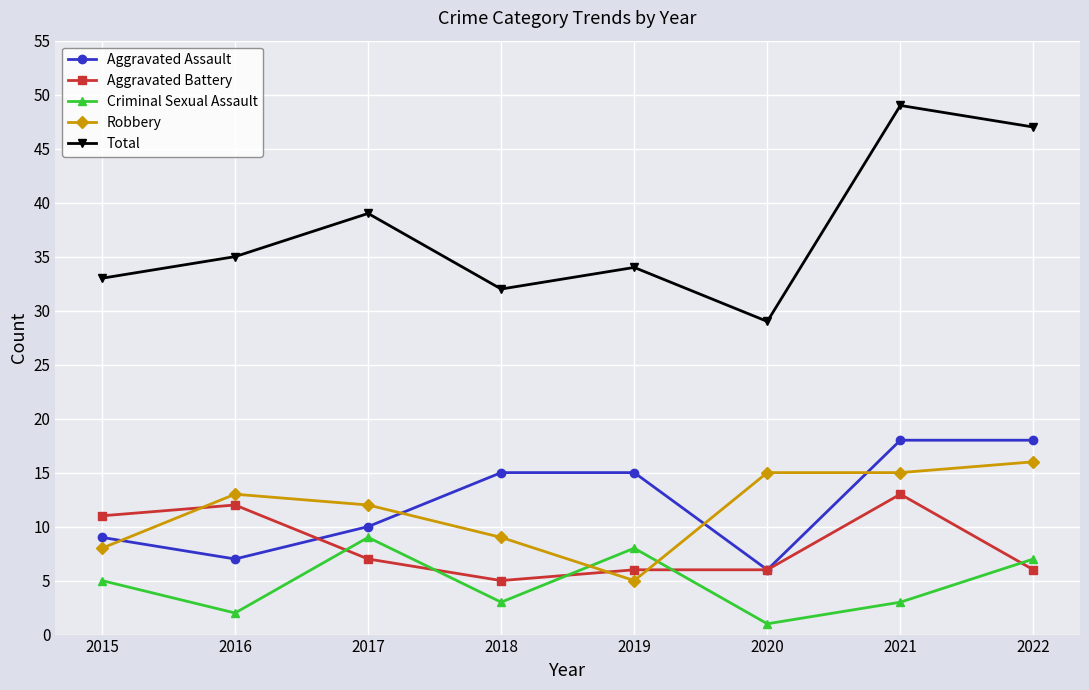

True or false: Aggravated Assault and Robbery cross at least once.

True